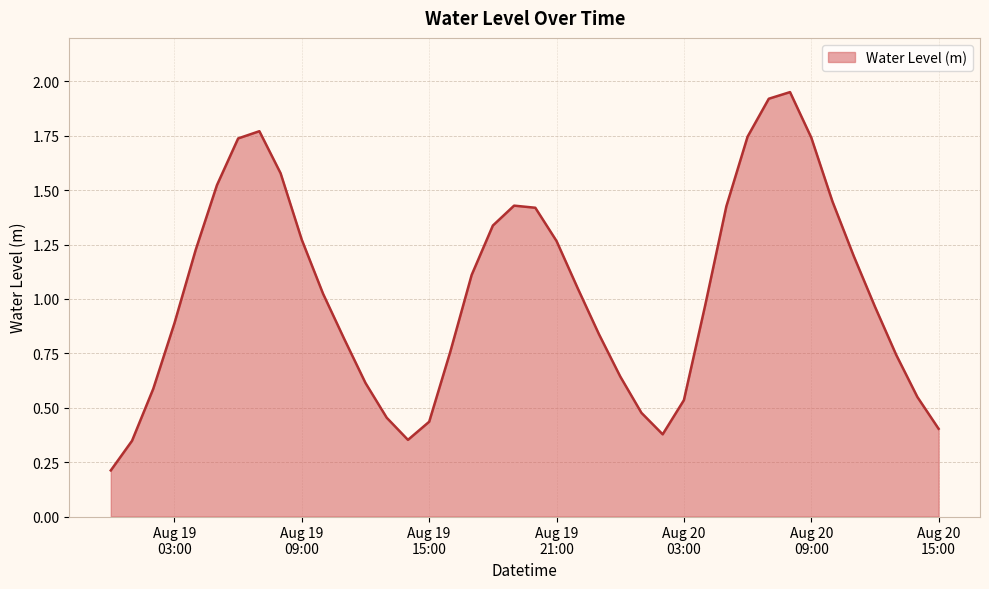

How many lines are shown in the chart?

1